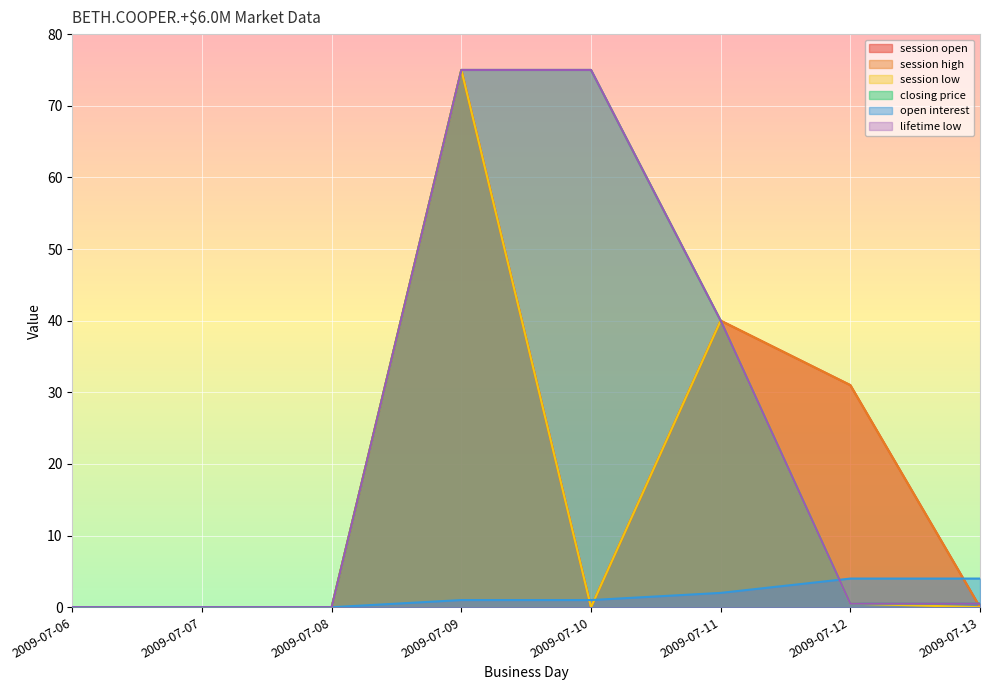

True or false: session high and session low intersect in this chart.

False